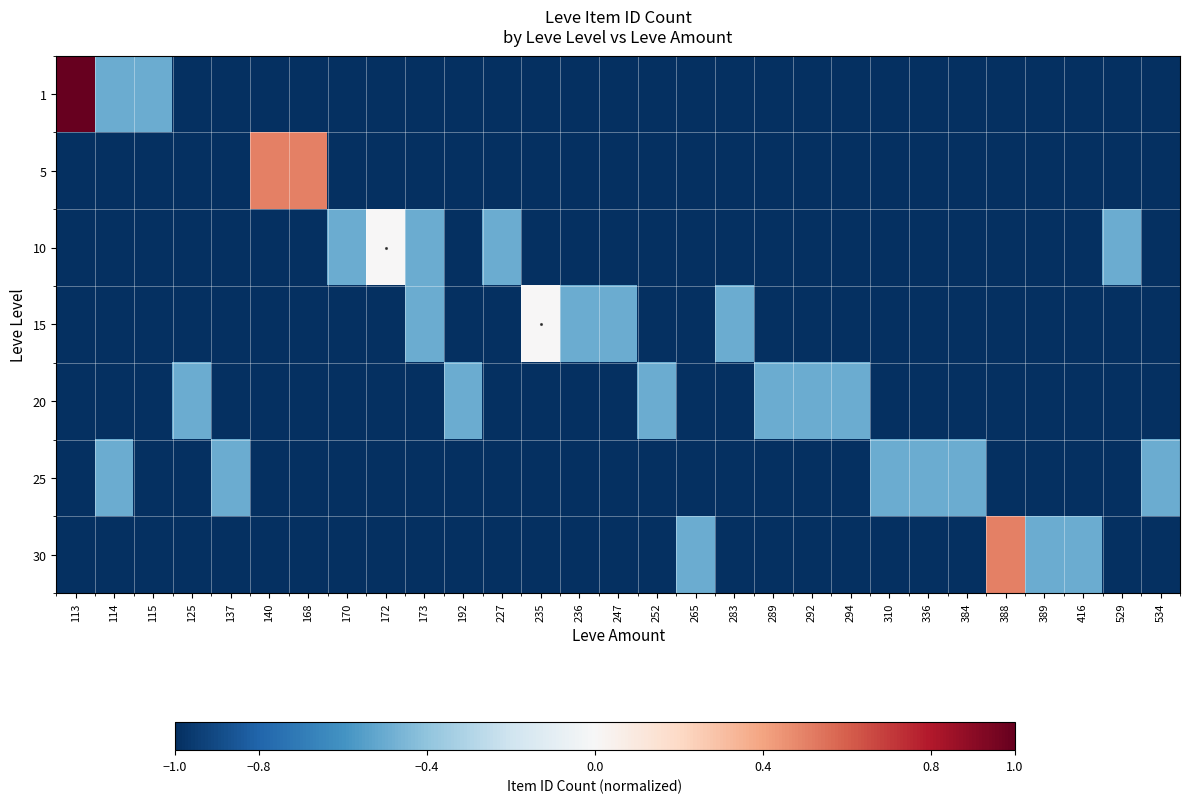

List the labels in order of row_1 value, largest first.

140, 168, 113, 114, 115, 125, 137, 170, 172, 173, 192, 227, 235, 236, 247, 252, 265, 283, 289, 292, 294, 310, 336, 384, 388, 389, 416, 529, 534